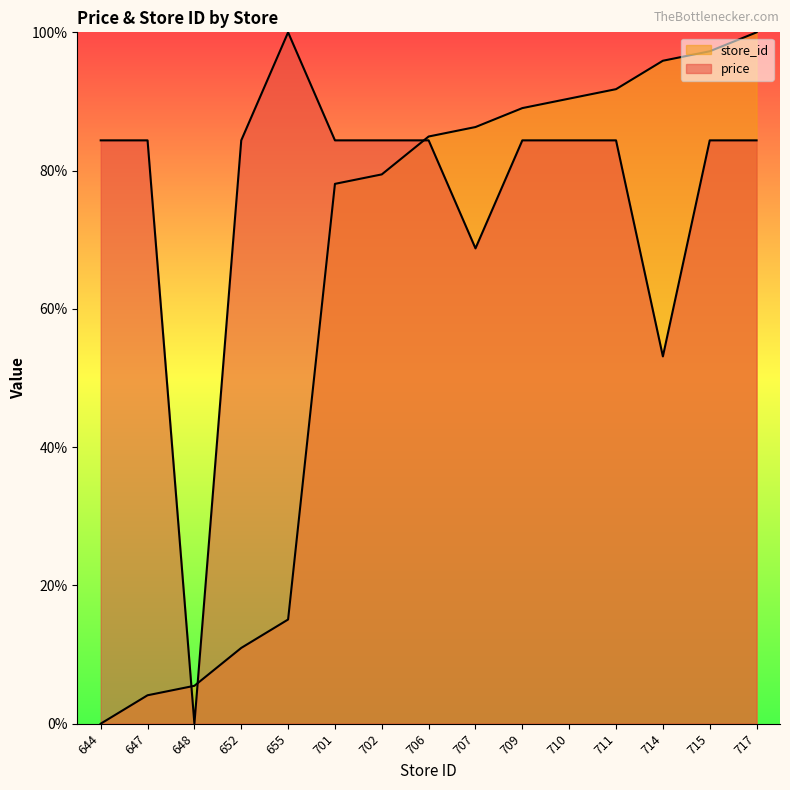

How many times do store_id and price cross each other?

3